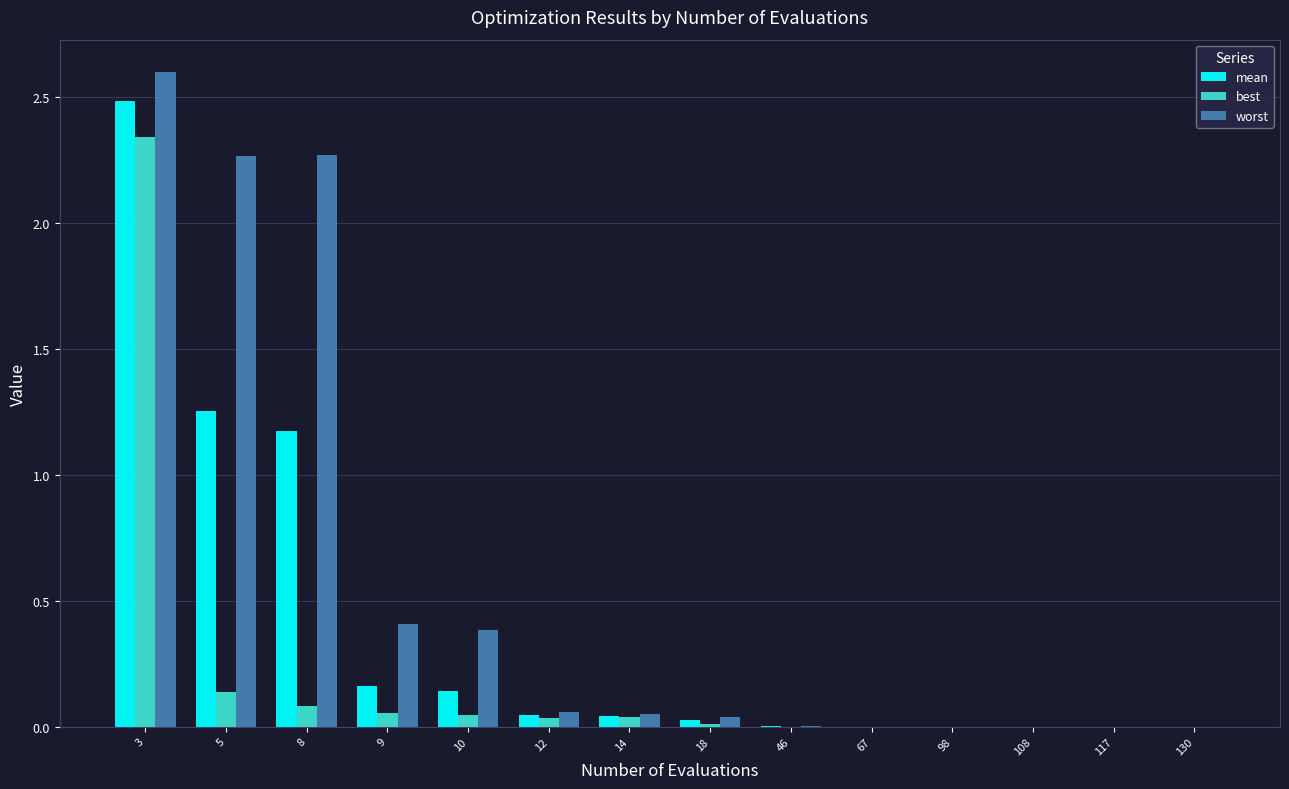

What is the sum of all worst values?

8.1